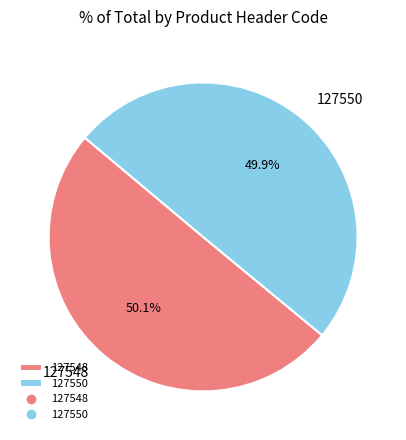

What percentage is the 127548 slice, to the nearest percent?

50%